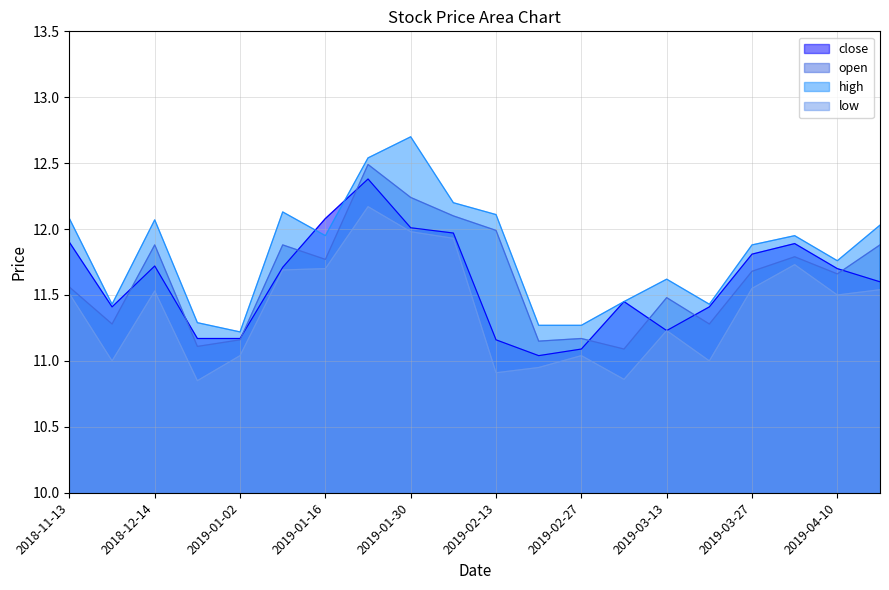

What is the total value across all series at 2019-01-16?

47.5